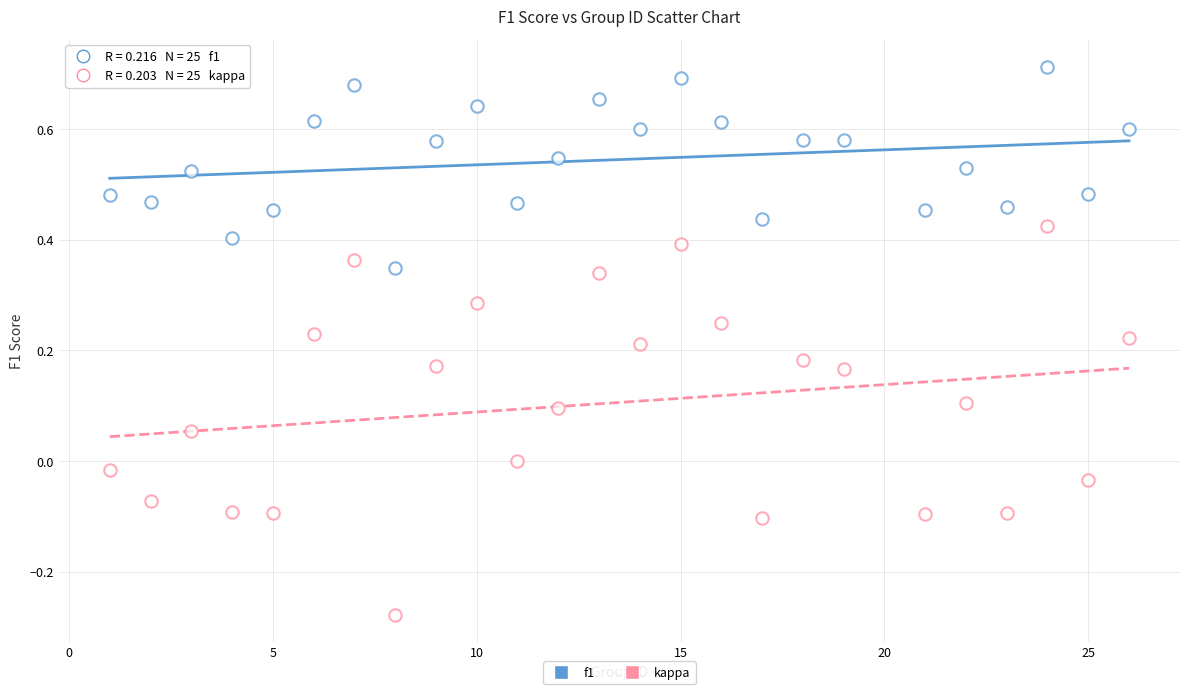

How many points are shown in the scatter plot?

50